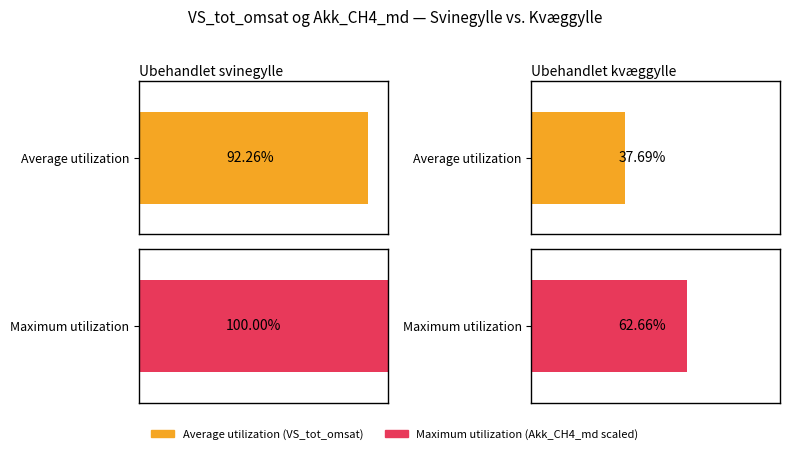

Between Ubehandlet svinegylle and Ubehandlet kvæggylle, which series saw the biggest shift?

Average utilization